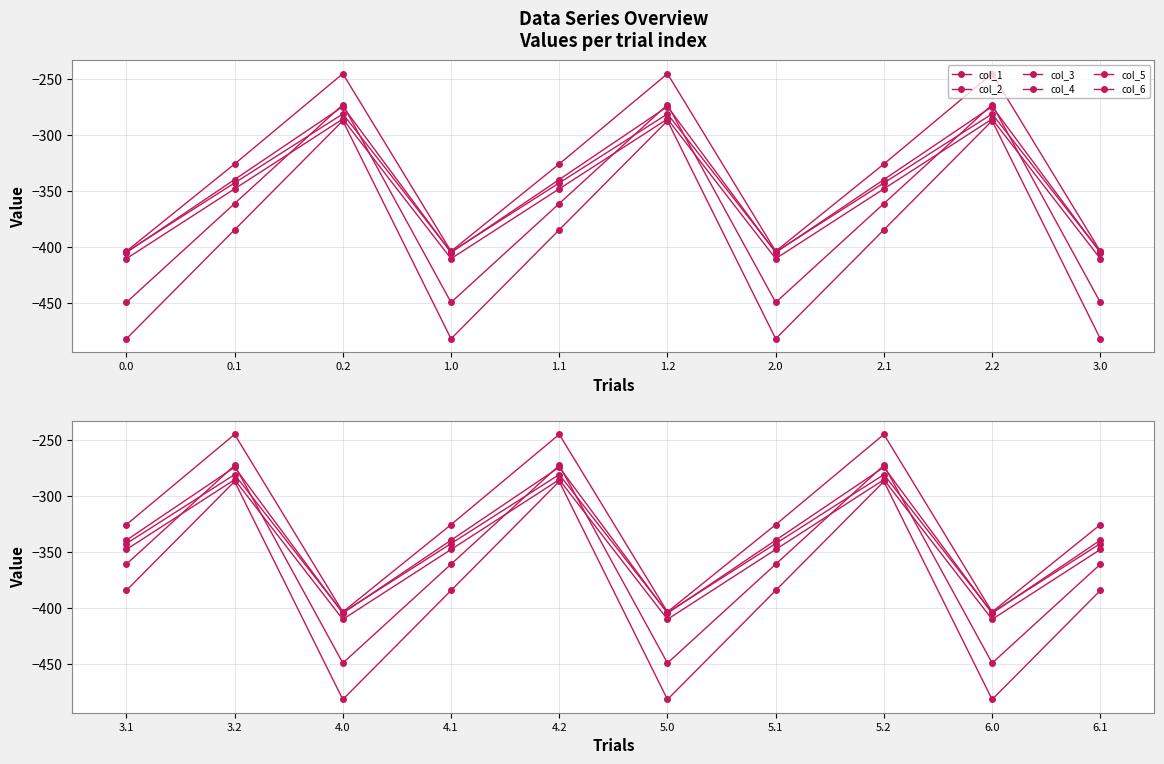

How many intersections are there between col_3 and col_2?

6